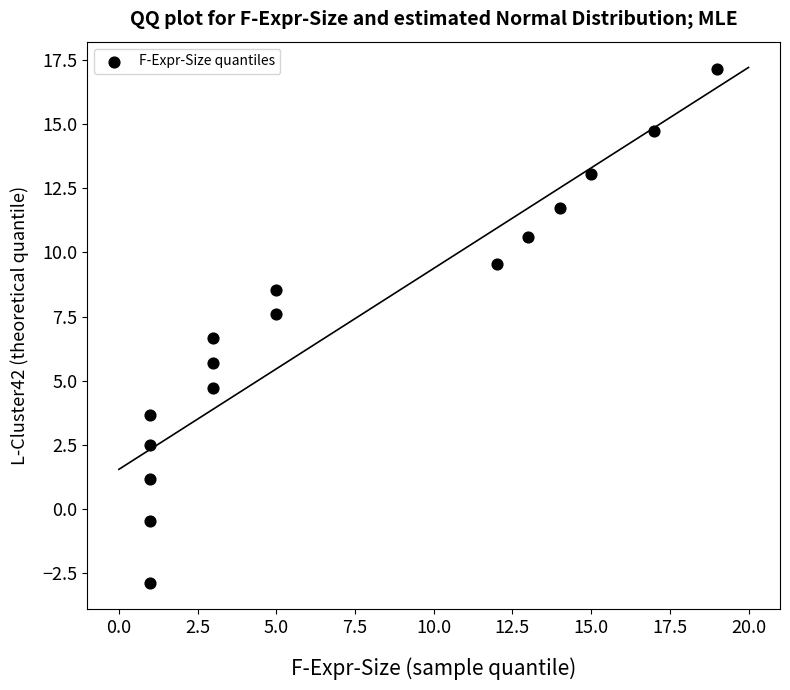

What is the range of X values (max minus min)?

18.0